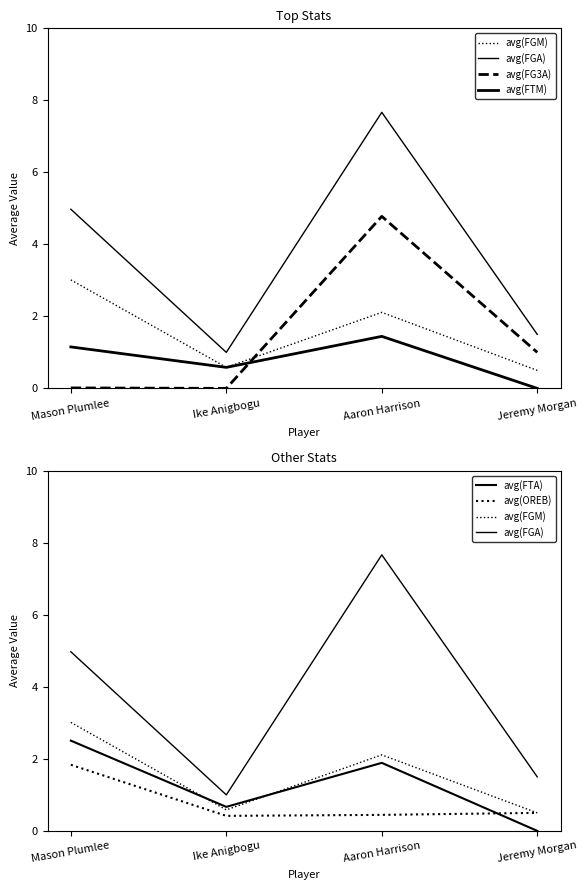

Which series ends up on top after the final intersection of avg(FTA) and avg(FG3A)?

avg(FG3A)